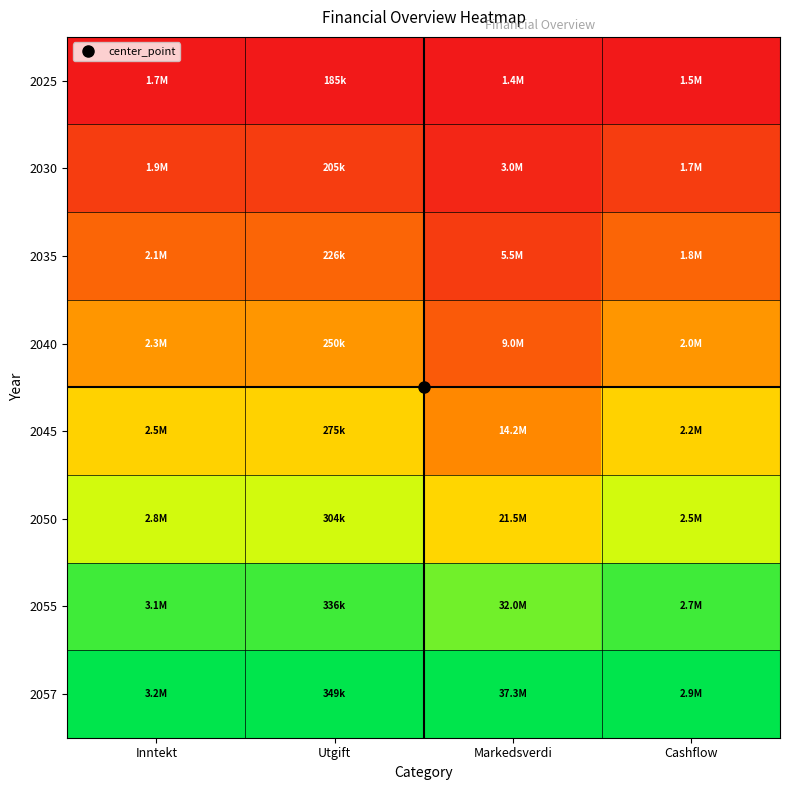

Rank the series by their maximum value, from highest to lowest.

2057, 2055, 2050, 2045, 2040, 2035, 2030, 2025